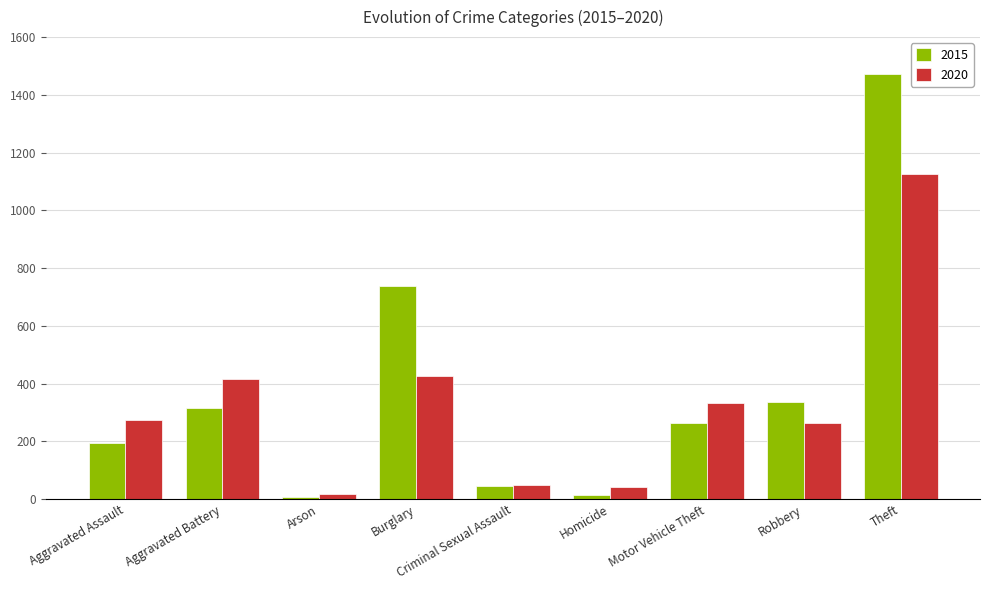

What is the difference between the second highest and minimum values in the 2020 series?

408